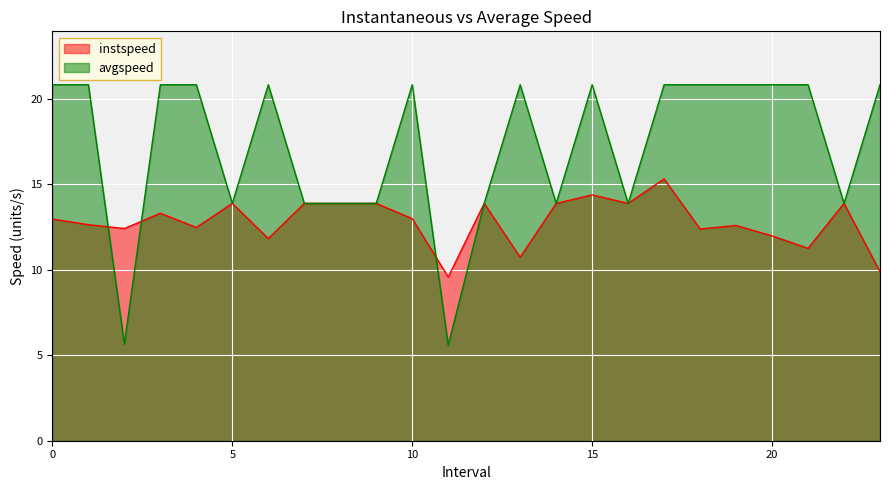

Is it true that instspeed equals 3.2 at 15?

False